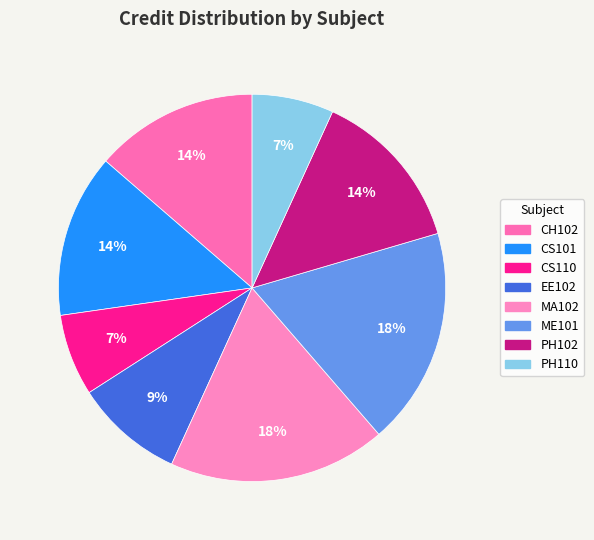

Does MA102 account for over 50% of the chart?

No